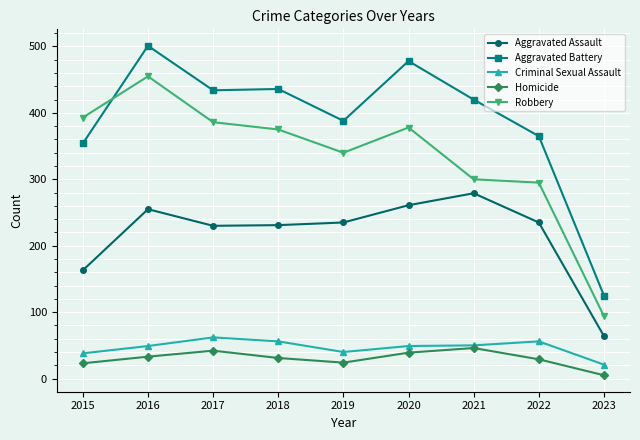

At how many categories does at least one series exceed 310?

8